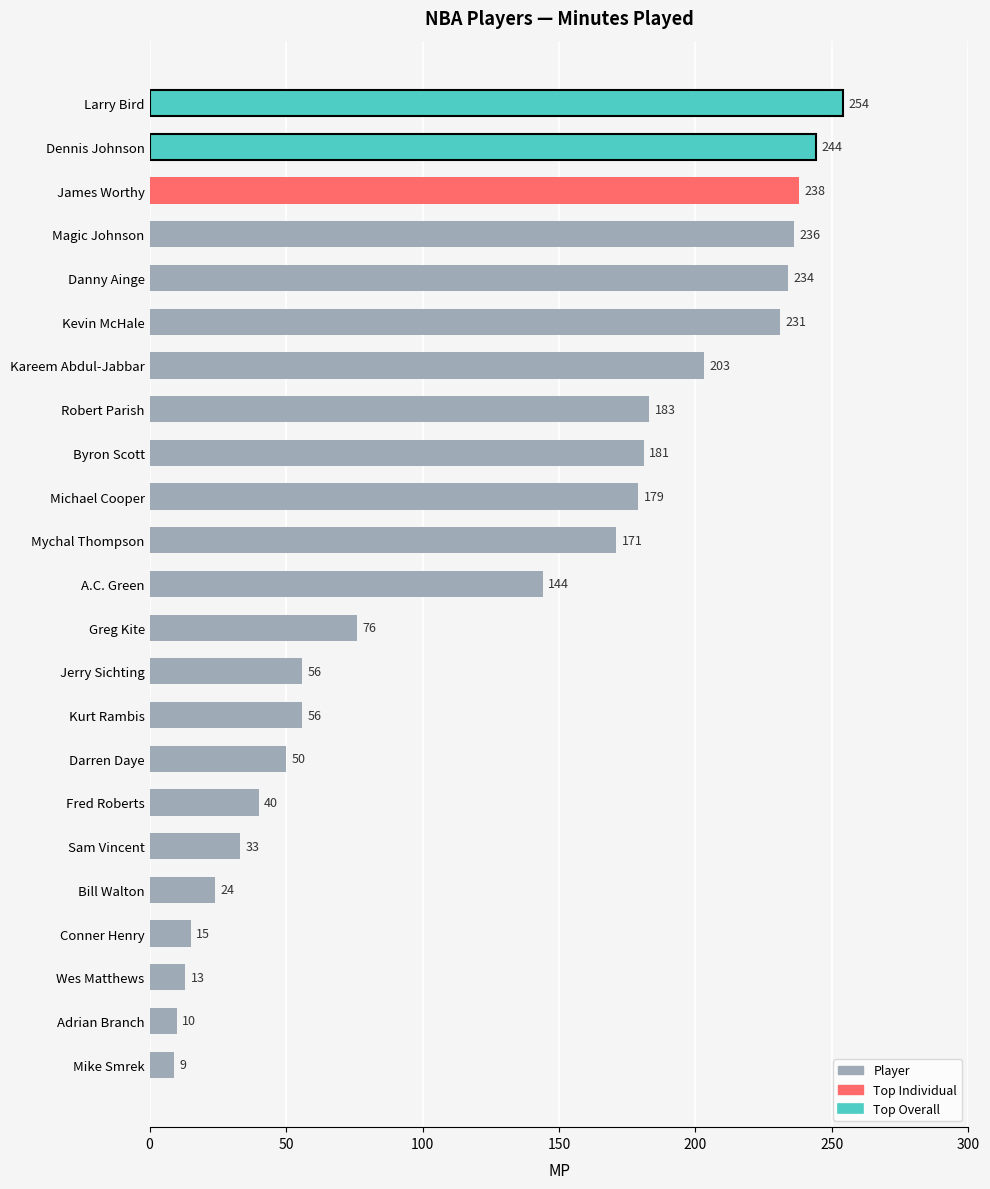

What is the sum of the values at Larry Bird and Greg Kite?

330